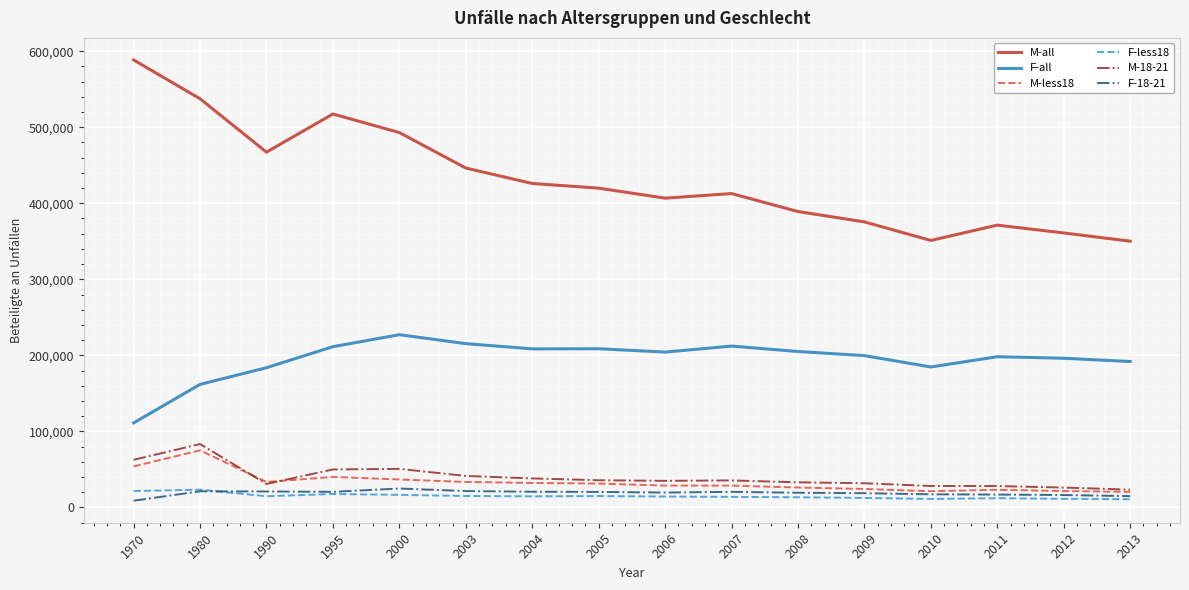

True or false: F-all and M-all cross at least once.

False